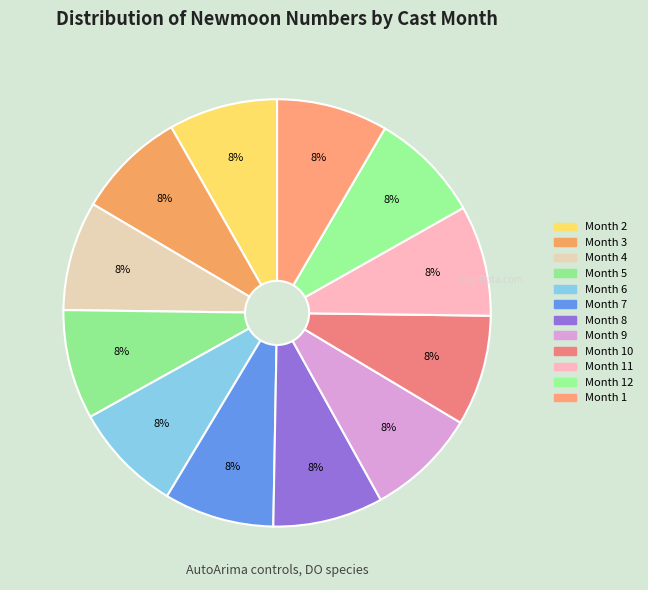

Rank the categories by value from lowest to highest.

2, 3, 4, 5, 6, 7, 8, 9, 10, 11, 12, 1